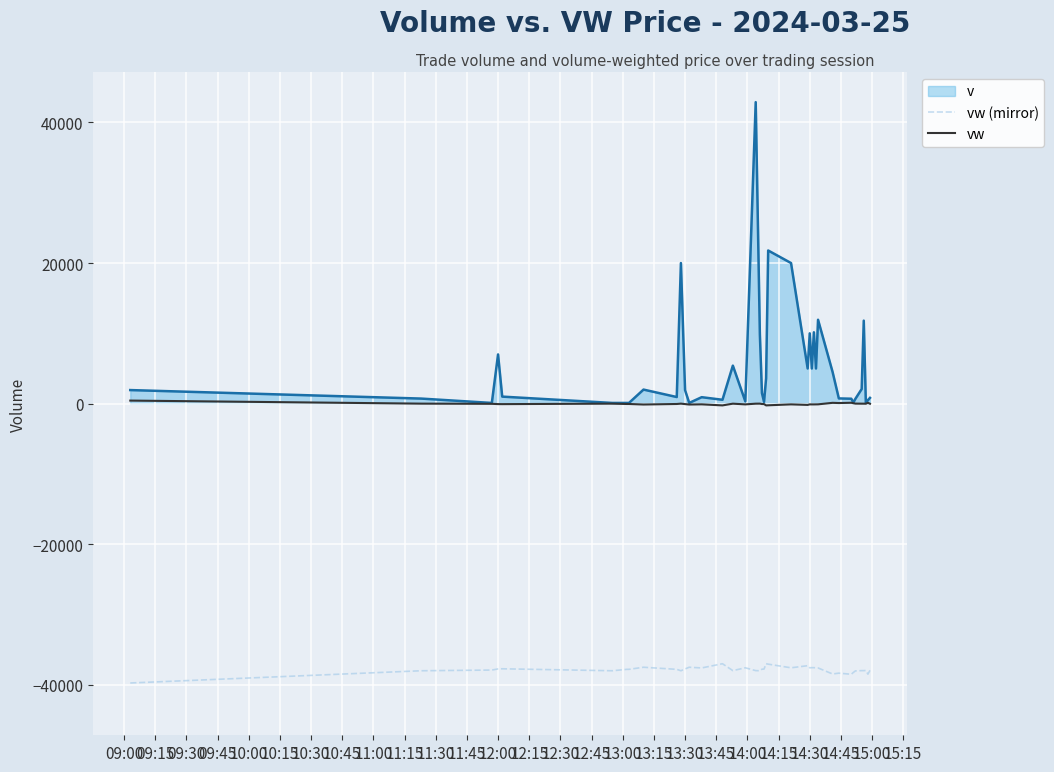

What are all the series names shown in the legend?

v, vw (mirror), vw